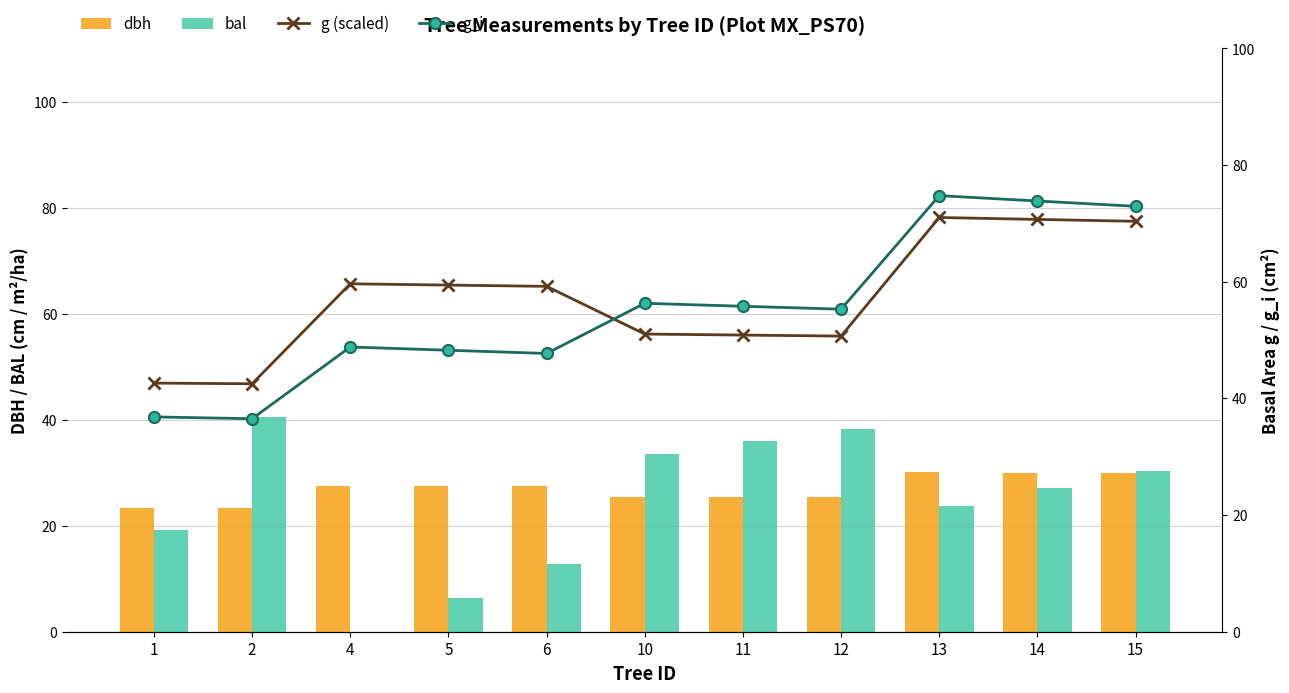

Reading left to right, extract all data points from this chart.

dbh: 1=23.3	2=23.3	4=27.6	5=27.5	6=27.5	10=25.5	11=25.4	12=25.4	13=30.1	14=30.0	15=29.9
bal: 1=19.2	2=40.6	4=0.0	5=6.4	6=12.8	10=33.6	11=35.9	12=38.2	13=23.8	14=27.1	15=30.3
g (scaled): 1=42.6	2=42.5	4=59.7	5=59.4	6=59.2	10=51.0	11=50.9	12=50.7	13=71.0	14=70.7	15=70.4
g_i: 1=36.8	2=36.5	4=48.8	5=48.3	6=47.7	10=56.3	11=55.8	12=55.3	13=74.8	14=73.8	15=72.9